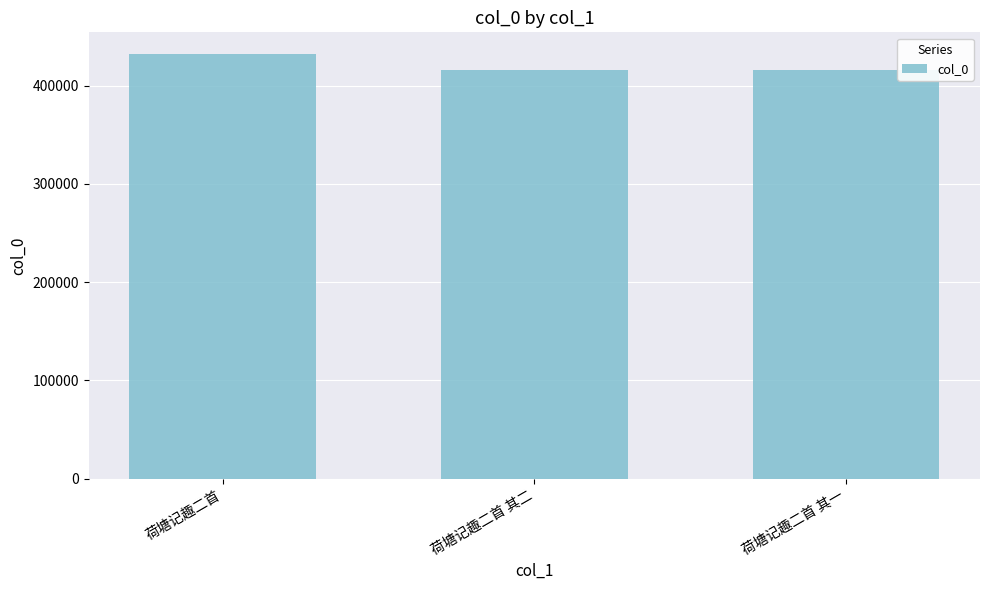

What is the ratio of the value at 荷塘记趣二首 to the value at 荷塘记趣二首 其一?

1.0